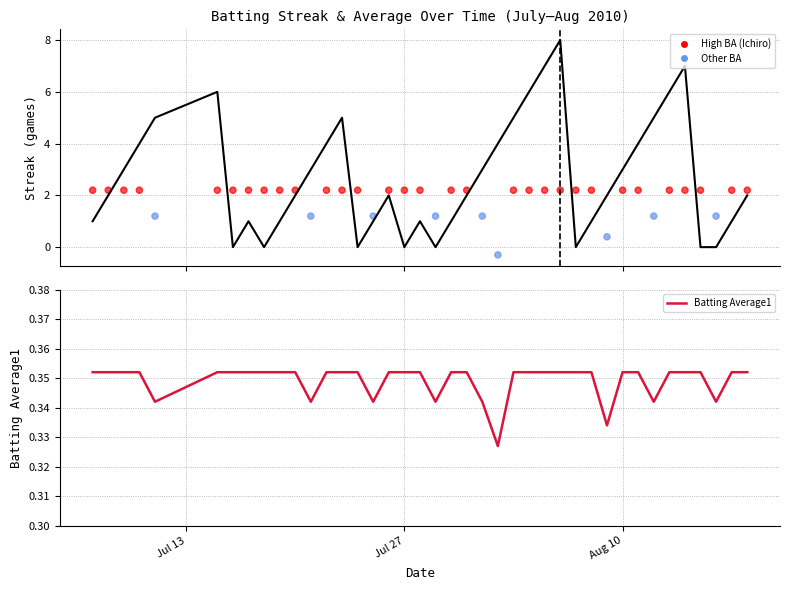

Which series contains the highest Y value?

Streak